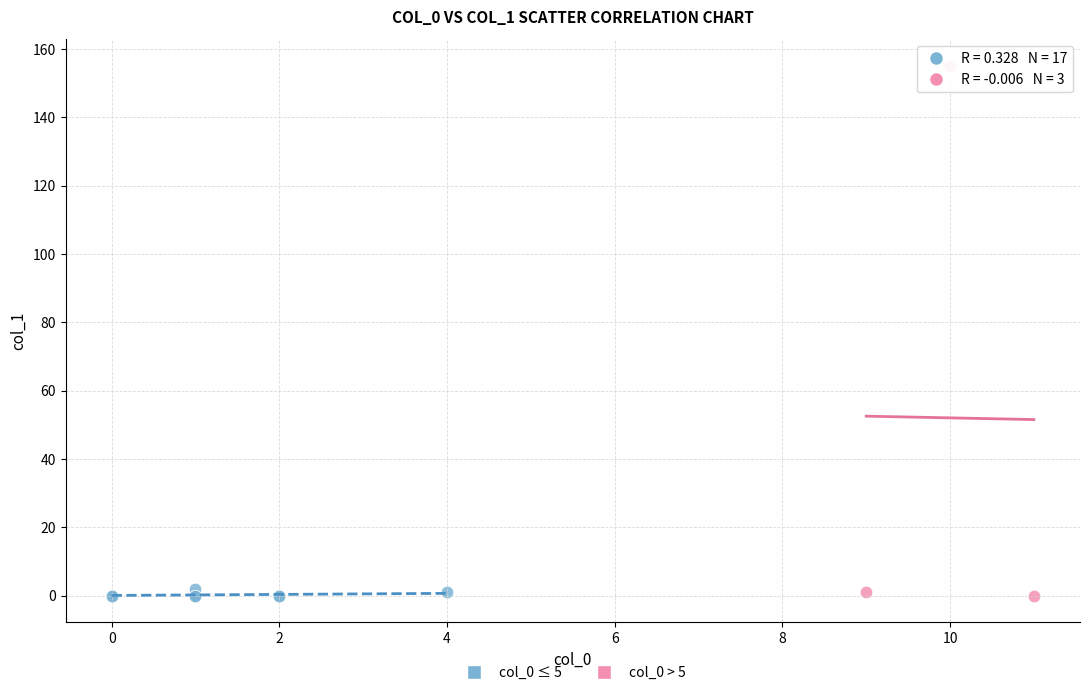

Which series has the largest Y range (max minus min)?

col_0 > 5